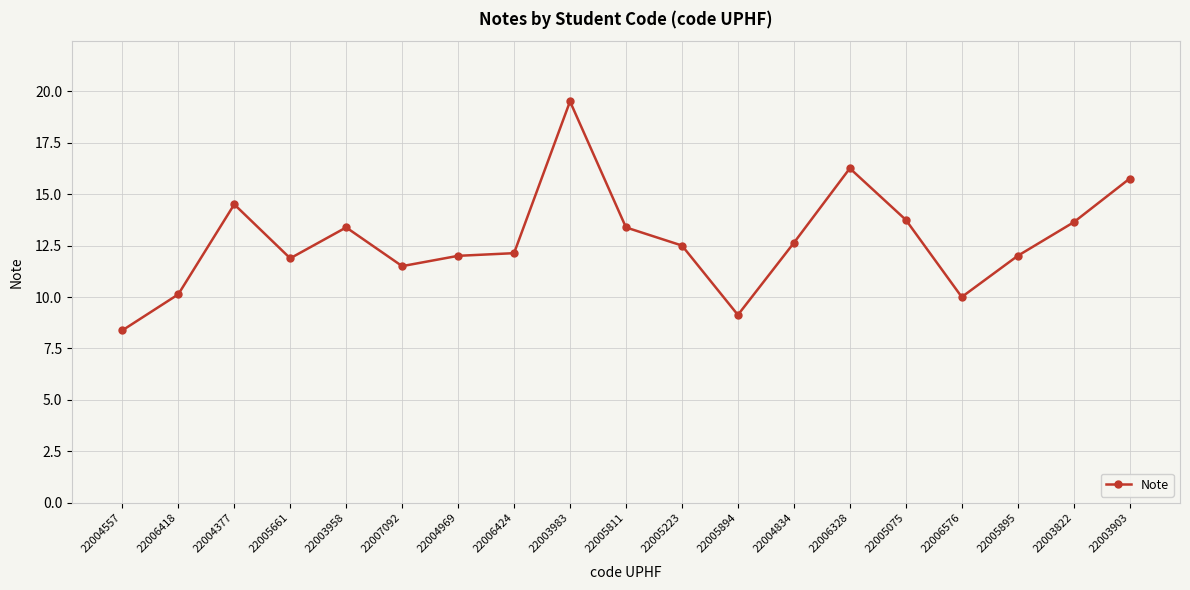

What is the label of the 14th point from the left?

22006328